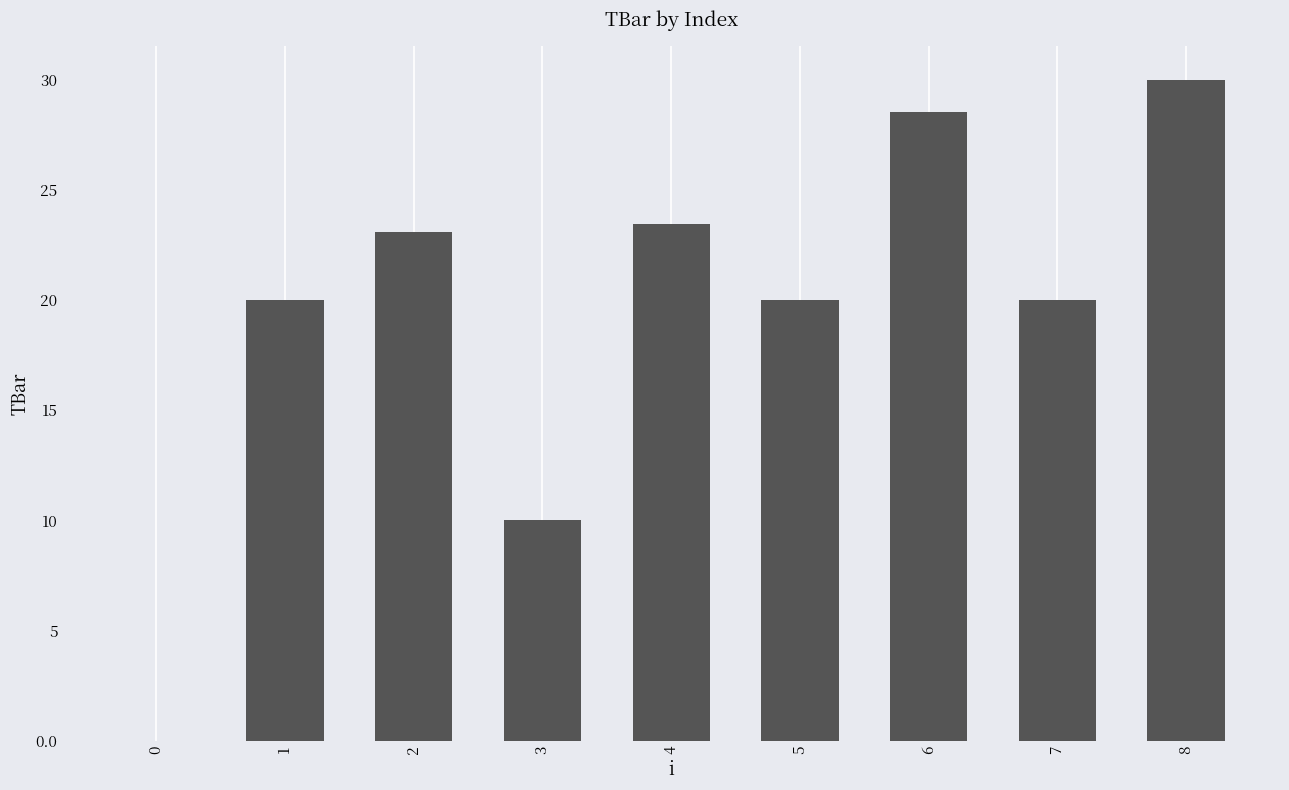

Which label corresponds to the largest value in the chart?

8